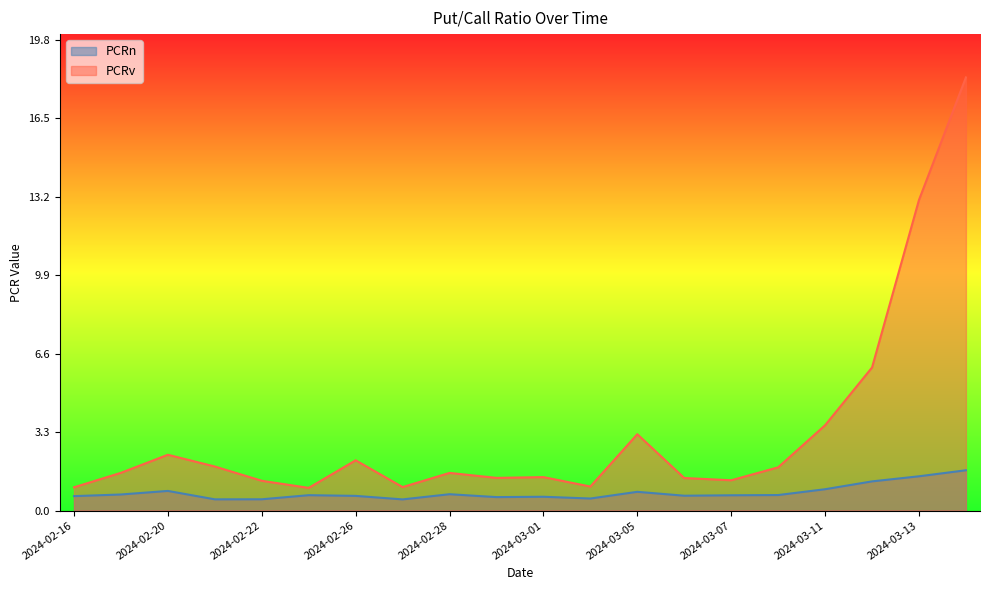

Where is the first local maximum for PCRv?

2024-02-20